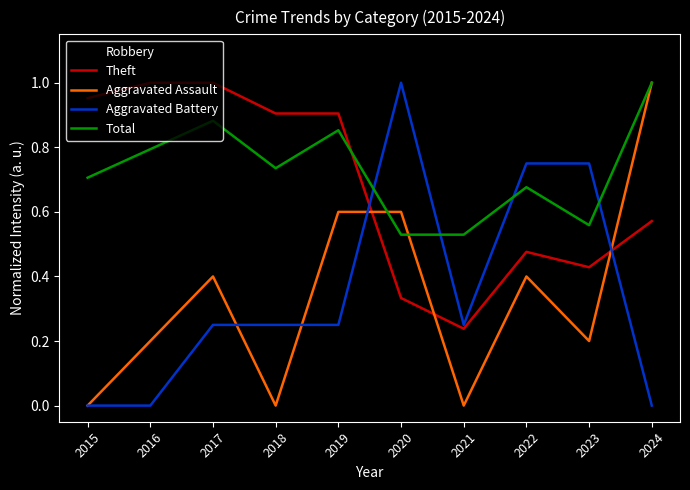

Which category has the highest value in the Robbery series?

2024